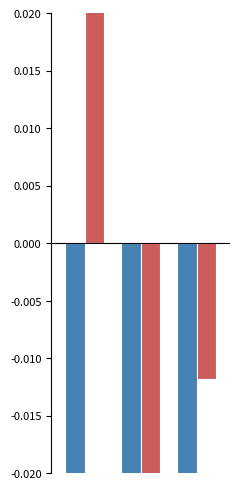

How many distinct data groups are displayed?

2